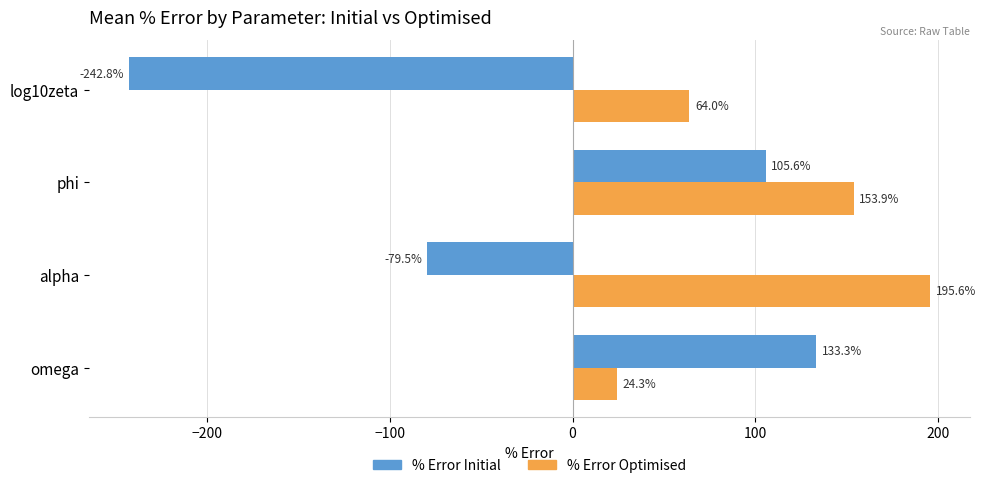

At which label is % Error Initial closest to -54?

alpha